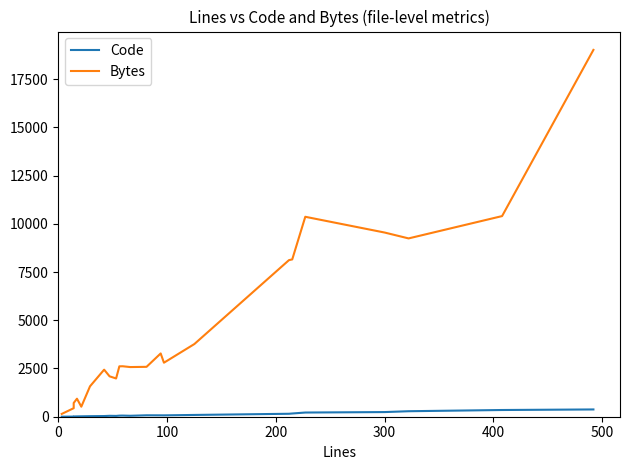

Which series has the widest spread of values?

Bytes